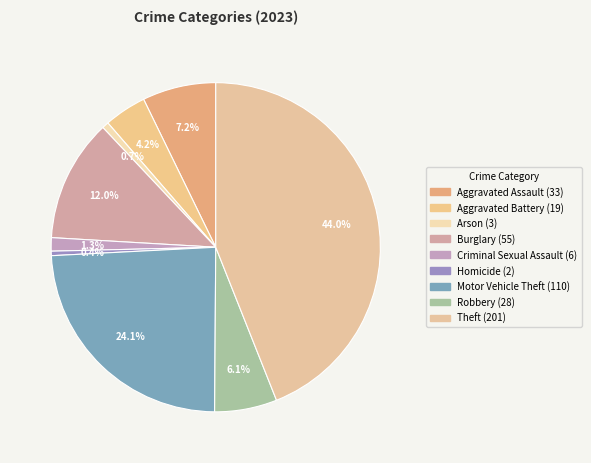

To the nearest percent, what is the combined percentage of Burglary and Aggravated Assault?

19%